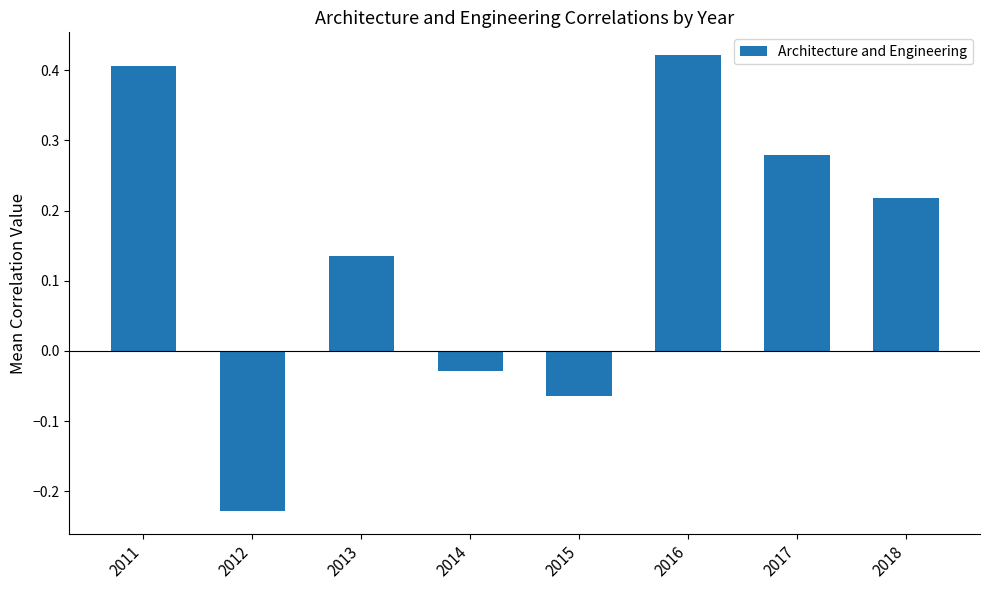

List the labels in order of value, smallest first.

2012, 2015, 2014, 2013, 2018, 2017, 2011, 2016